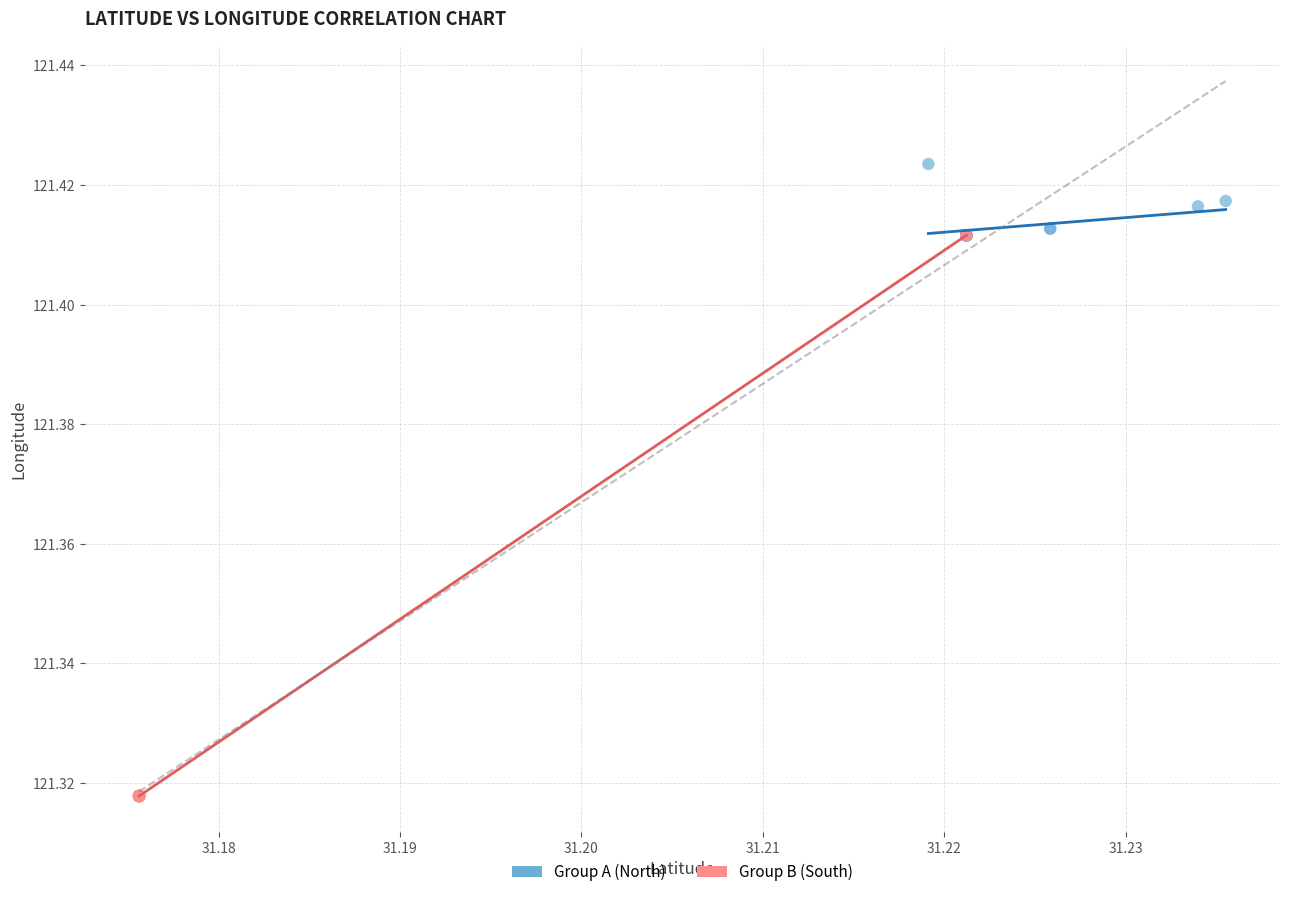

Which series reaches the maximum Y coordinate?

Group A (North)